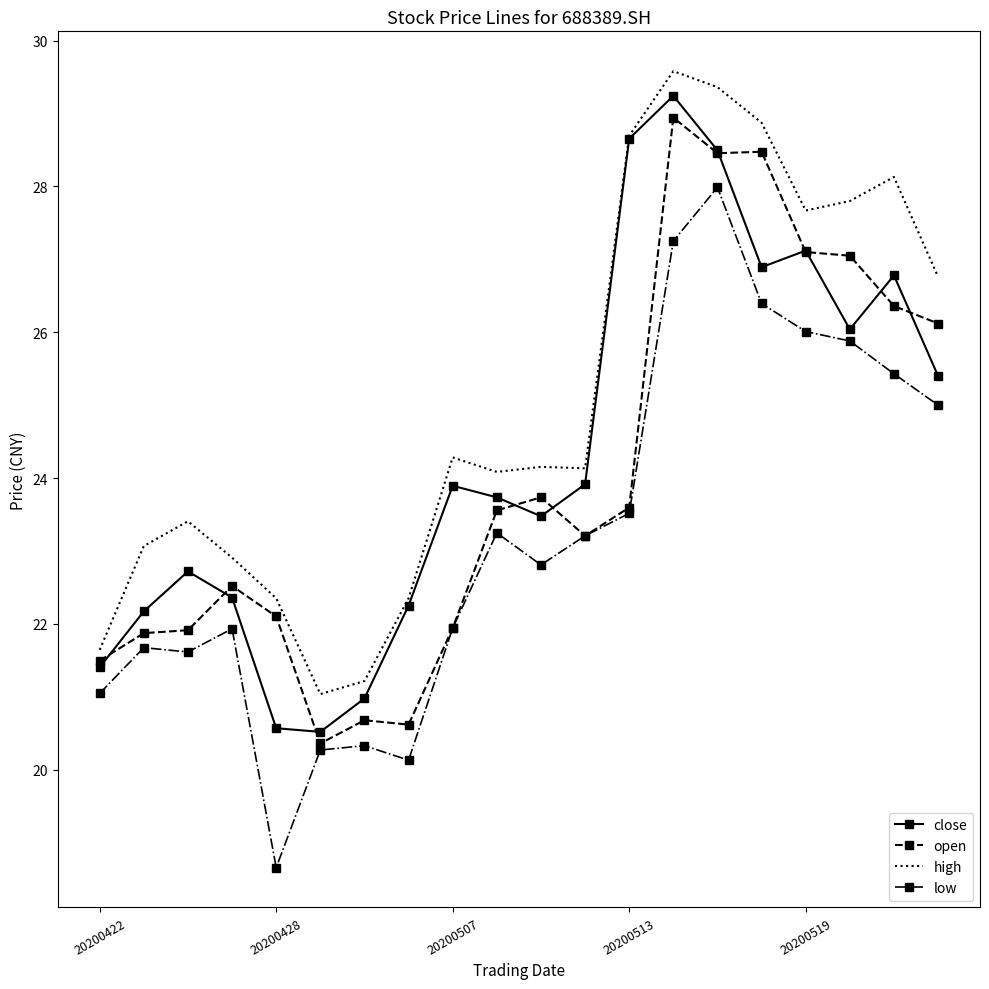

Which series has the largest range (max minus min)?

low